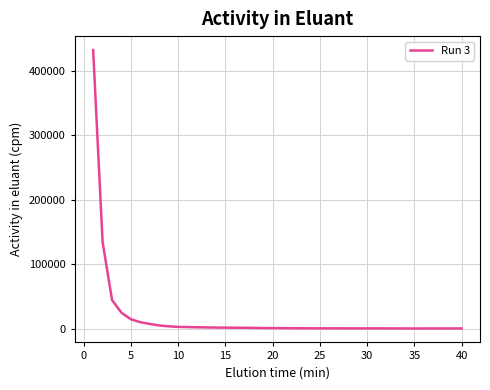

What is the difference between the maximum and minimum values?

431707.9